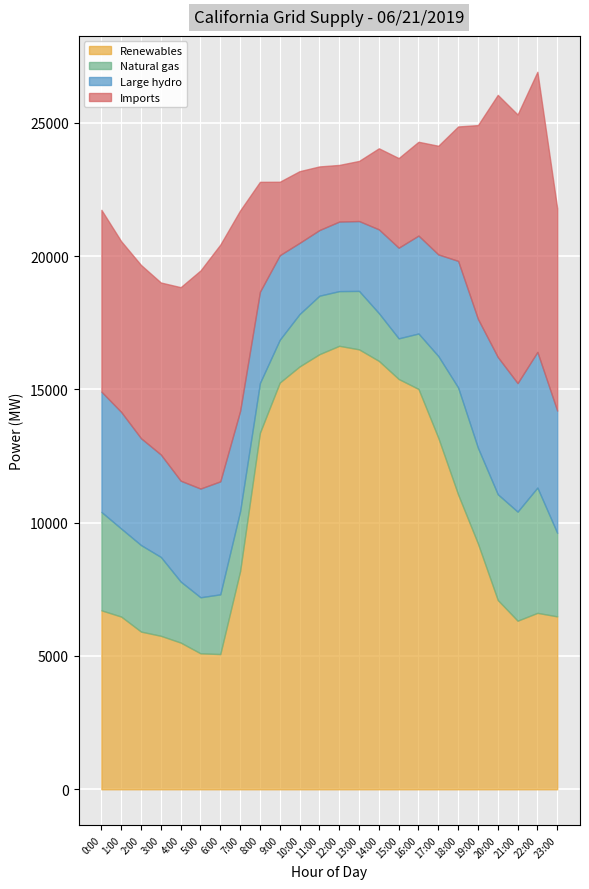

What is the value of the Renewables point at the 9th from the left?

13375